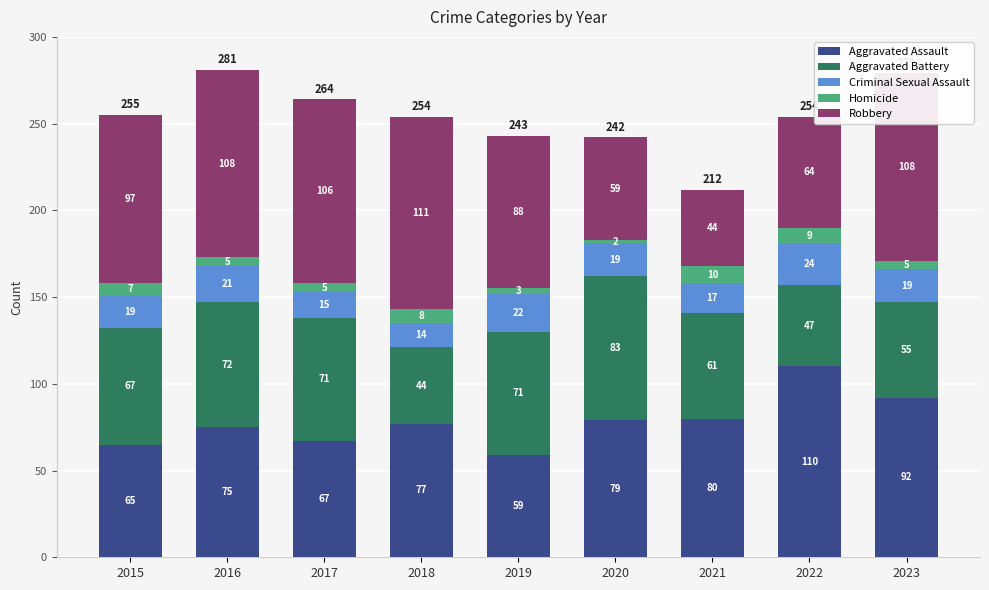

What are all the series names shown in the legend?

Aggravated Assault, Aggravated Battery, Criminal Sexual Assault, Homicide, Robbery